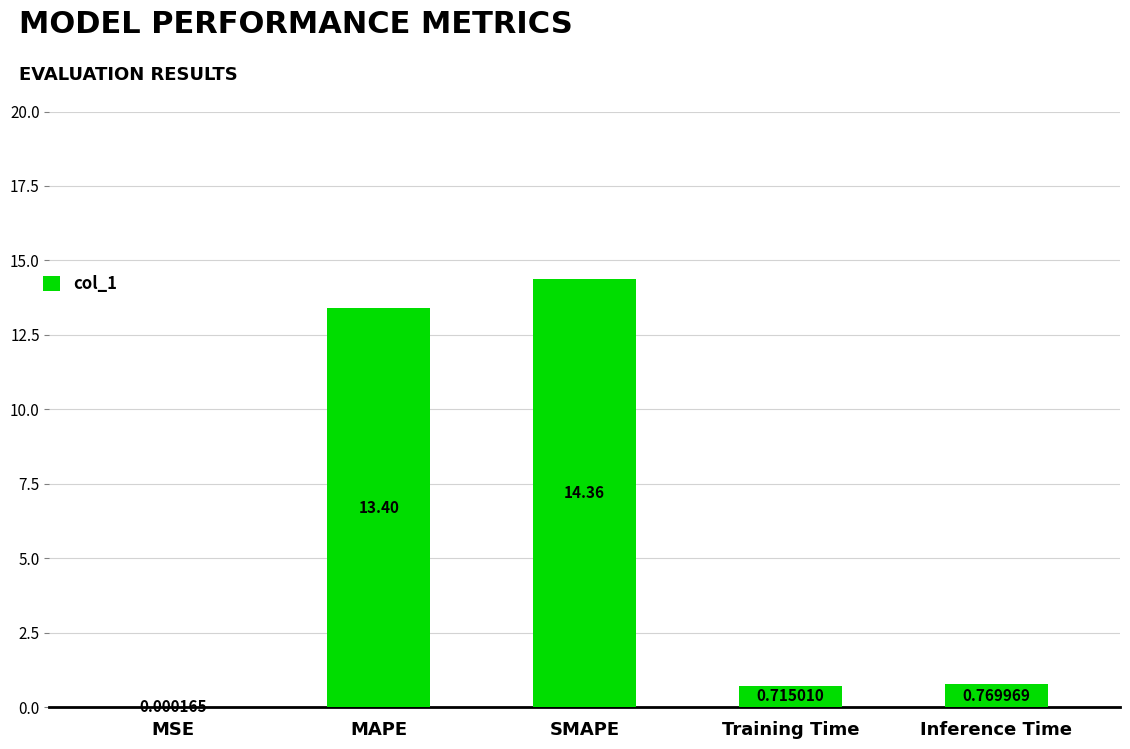

The chart shows a value of 17.7 at MAPE. True or false?

False